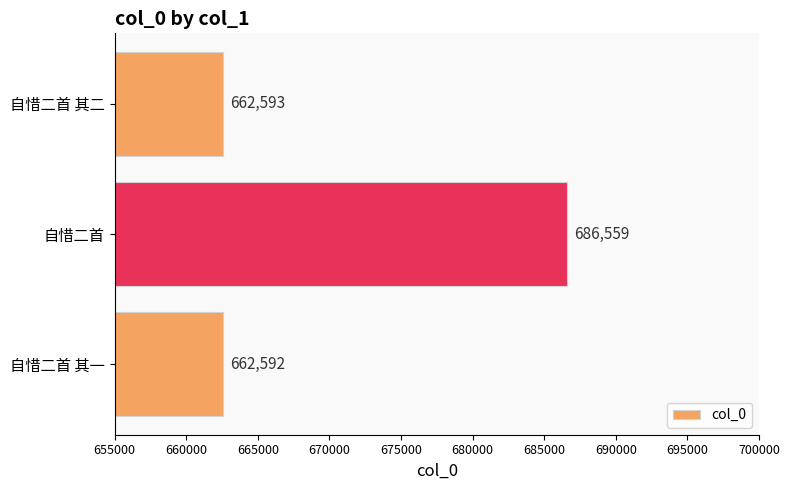

At which label is the value closest to 674575?

自惜二首 其二